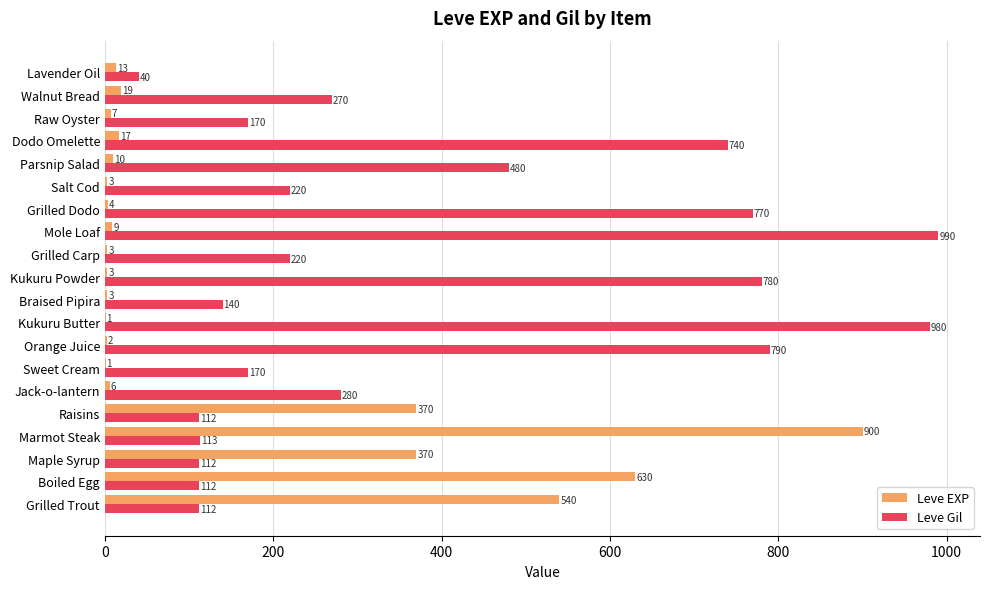

Count the number of data series in this chart.

2